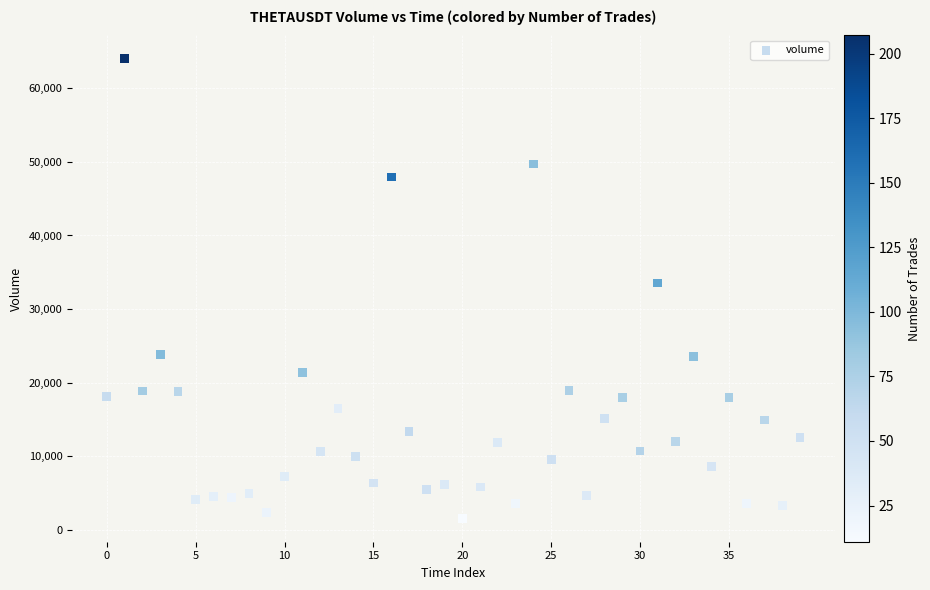

What Y value in the scatter plot is closest to 32784?

33535.6